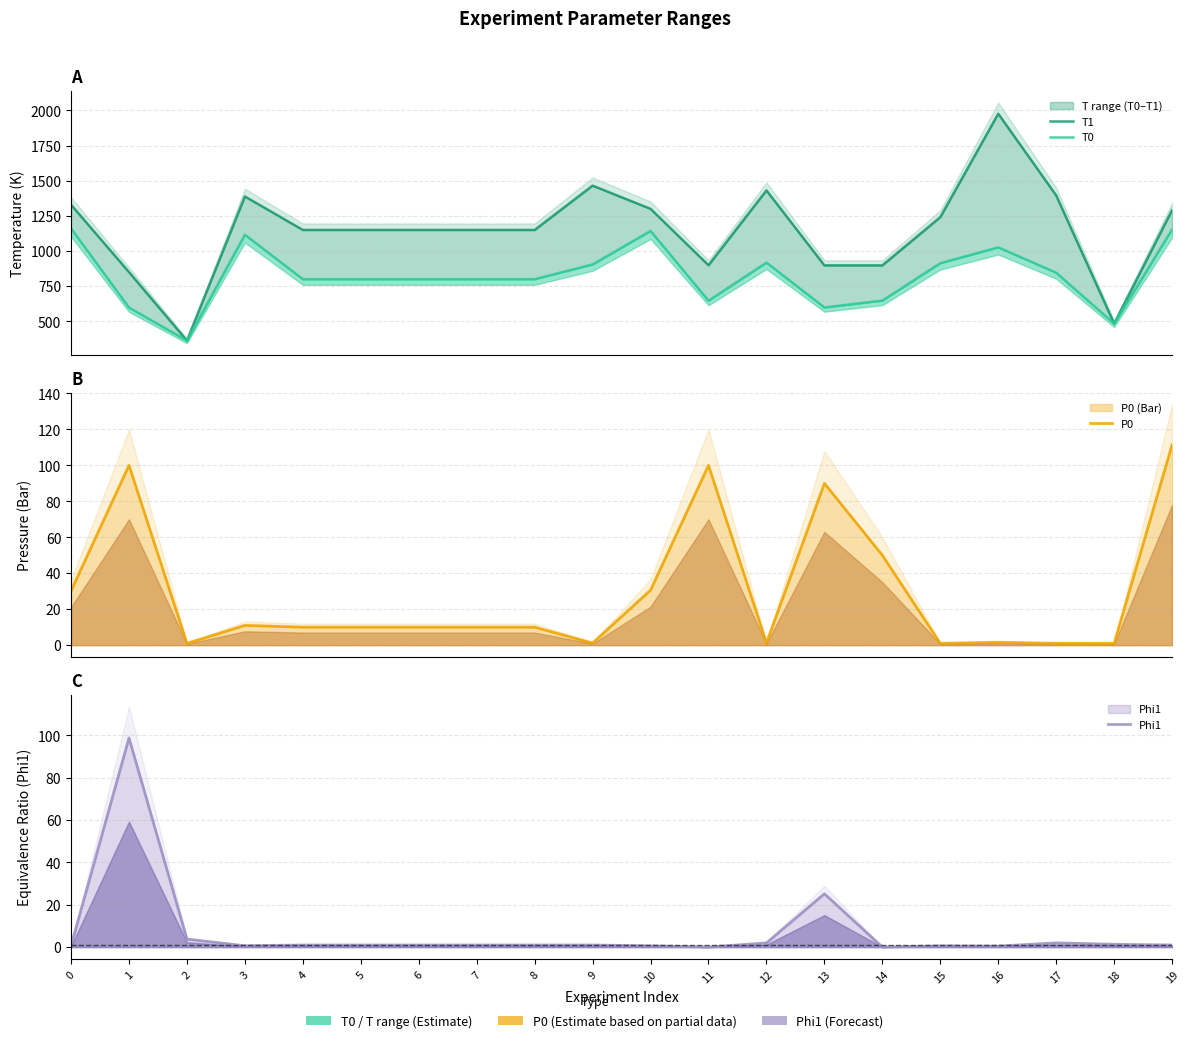

How many interior local peaks does the T0 series have?

4